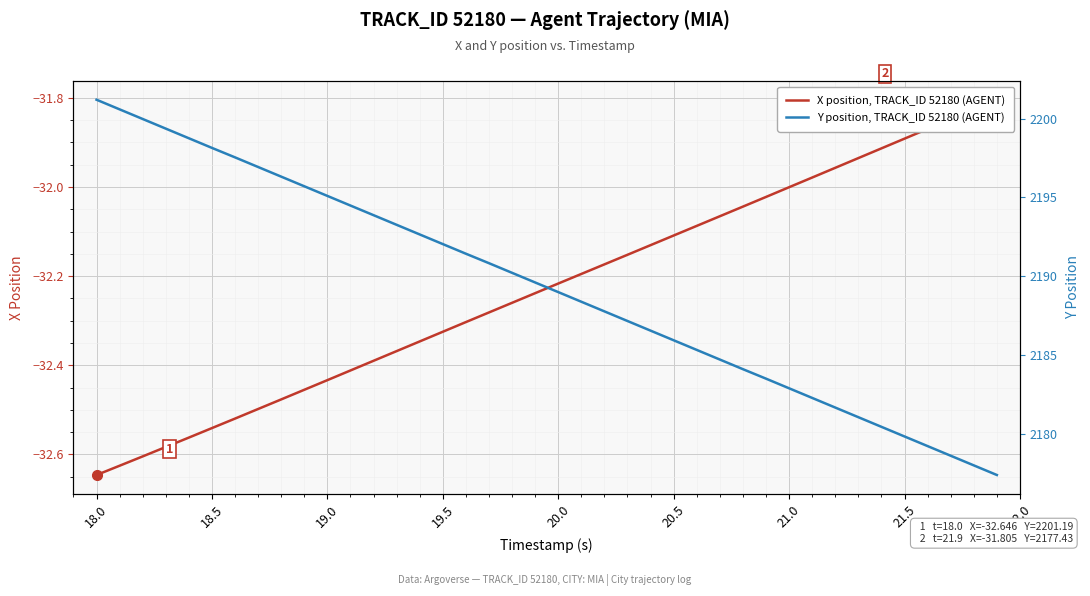

How many lines are shown in the chart?

2